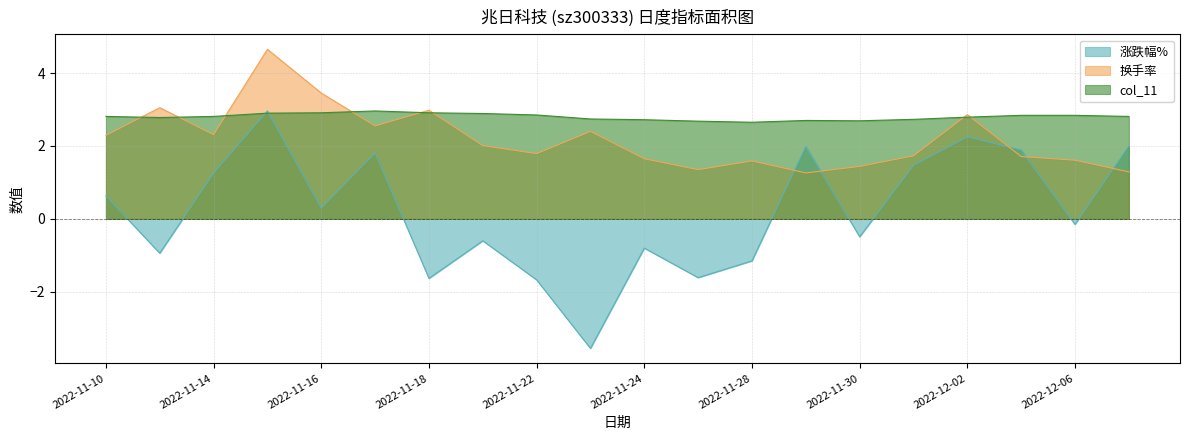

Reading left to right, extract all data points from this chart.

涨跌幅%: 0.6	-0.9	1.3	3.0	0.3	1.8	-1.6	-0.6	-1.7	-3.5	-0.8	-1.6	-1.1	2.0	-0.5	1.5	2.2	1.9	-0.1	2.0
换手率: 2.3	3.0	2.3	4.7	3.5	2.5	3.0	2.0	1.8	2.4	1.6	1.4	1.6	1.3	1.4	1.7	2.9	1.7	1.6	1.3
col_11: 2.8	2.8	2.8	2.9	2.9	3.0	2.9	2.9	2.9	2.7	2.7	2.7	2.6	2.7	2.7	2.7	2.8	2.8	2.8	2.8